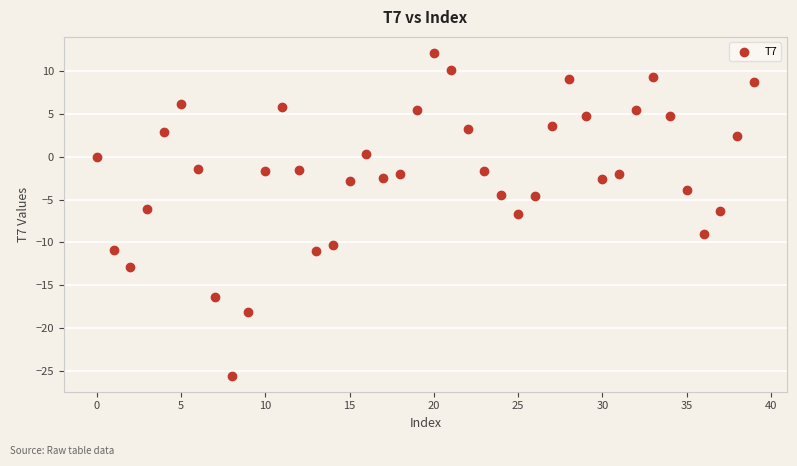

What is the range of Y values (max minus min)?

37.7